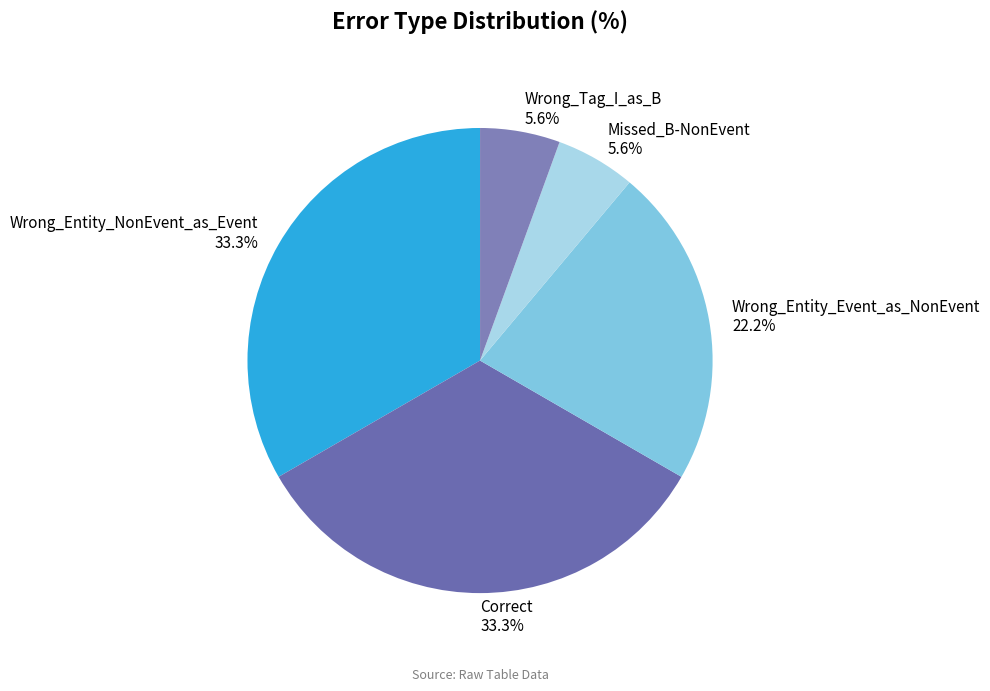

To the nearest percent, what is the difference between the largest and smallest slice percentages?

28%